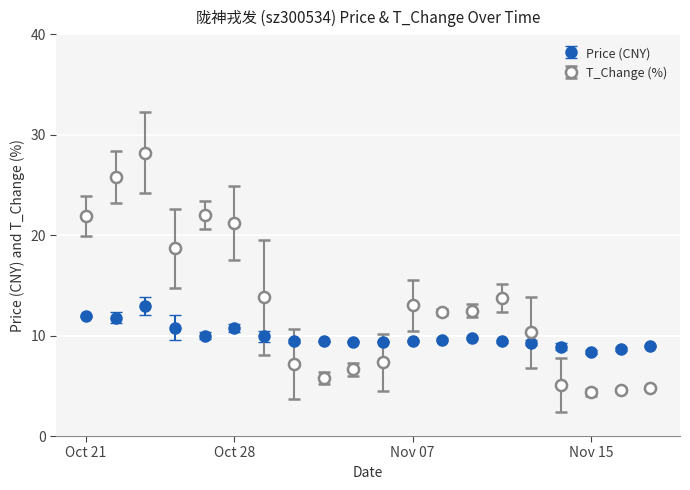

List the series in order of their overall mean, lowest first.

Price (CNY), T_Change (%)